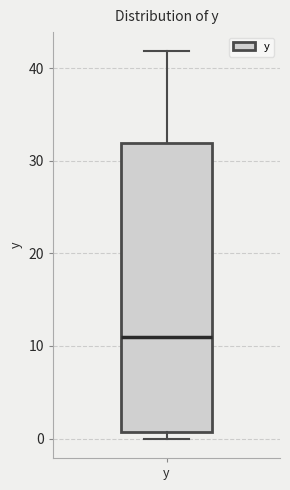

Read this box plot against the y-axis: the position of the median line, the range covered by the box, and the ends of both whiskers. The values are not printed on the chart, so give them approximately, as read against the axis.

median 11, box 1 to 32, whiskers 0 to 42